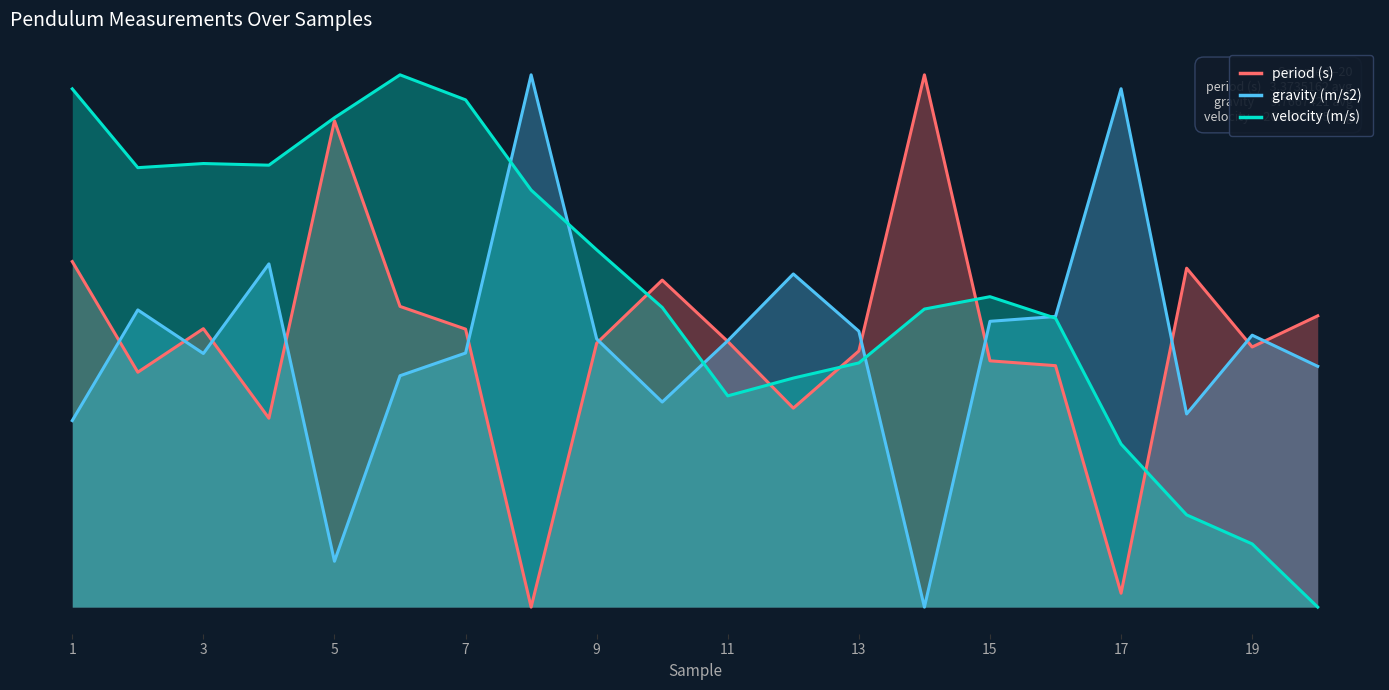

Reading left to right, list all the values displayed in this chart.

period (s): 0.6	0.4	0.5	0.4	0.9	0.6	0.5	0.0	0.5	0.6	0.5	0.4	0.5	1.0	0.5	0.5	0.0	0.6	0.5	0.5
gravity (m/s2): 0.4	0.6	0.5	0.6	0.1	0.4	0.5	1.0	0.5	0.4	0.5	0.6	0.5	0.0	0.5	0.5	1.0	0.4	0.5	0.5
velocity (m/s): 1.0	0.8	0.8	0.8	0.9	1.0	1.0	0.8	0.7	0.6	0.4	0.4	0.5	0.6	0.6	0.5	0.3	0.2	0.1	0.0